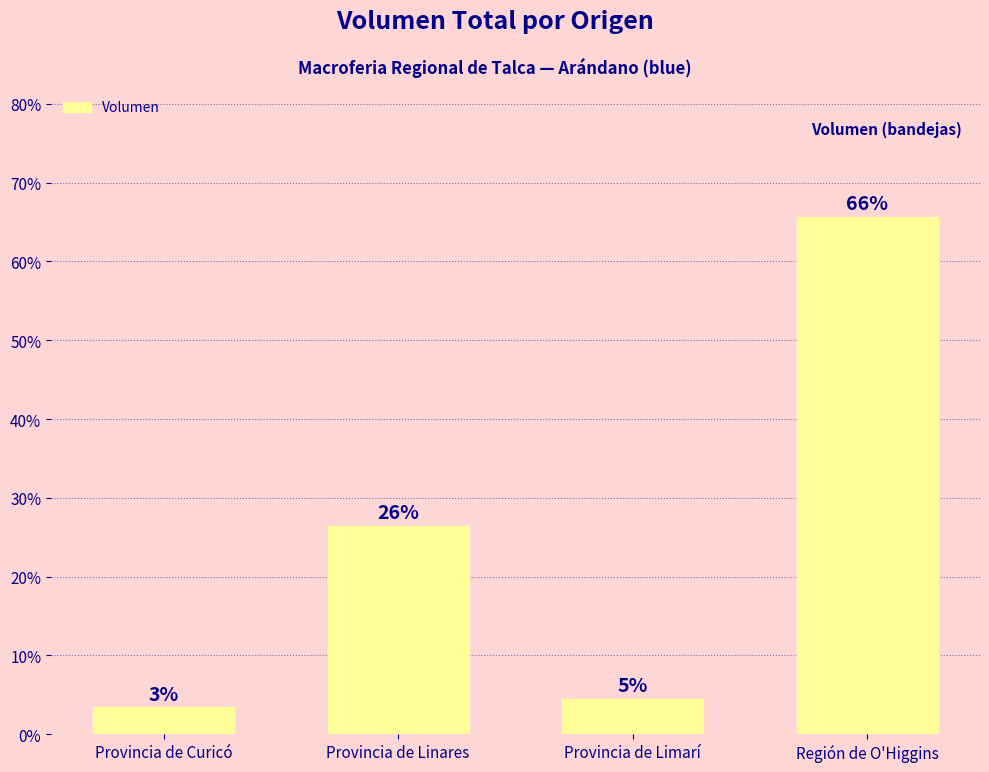

What is the ratio of the value at Región de O'Higgins to the value at Provincia de Curicó?

19.3